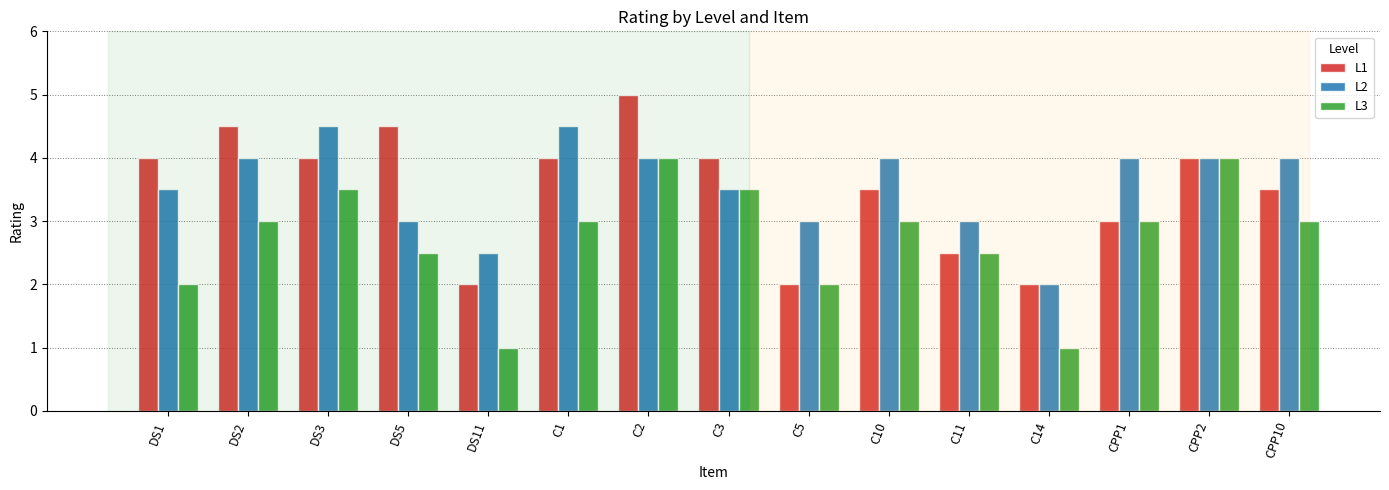

What is the lowest value of the L2 series?

2.0